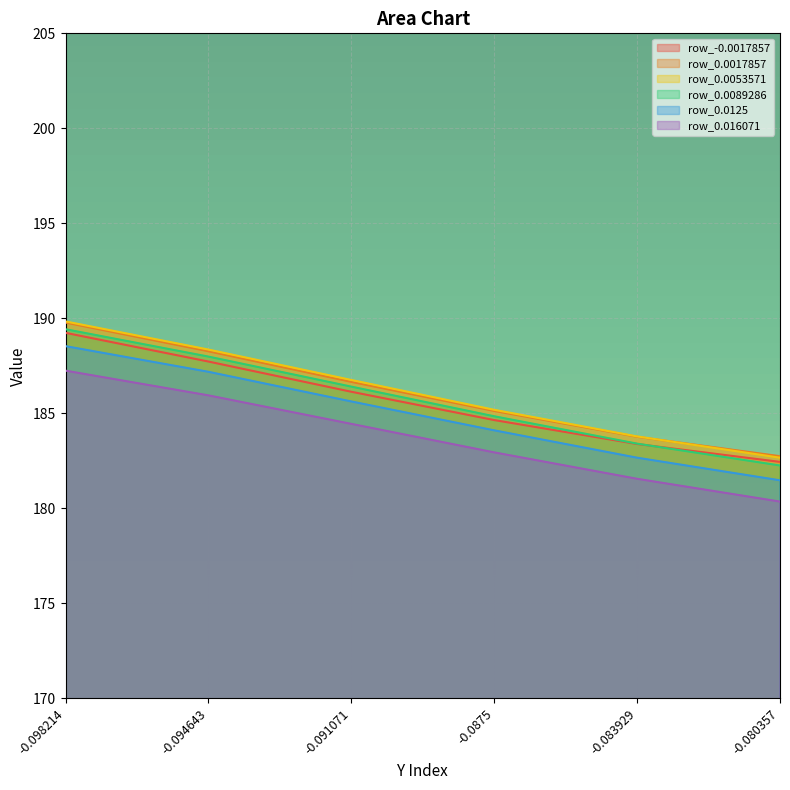

What is the difference between the highest and lowest values at -0.091071?

2.3